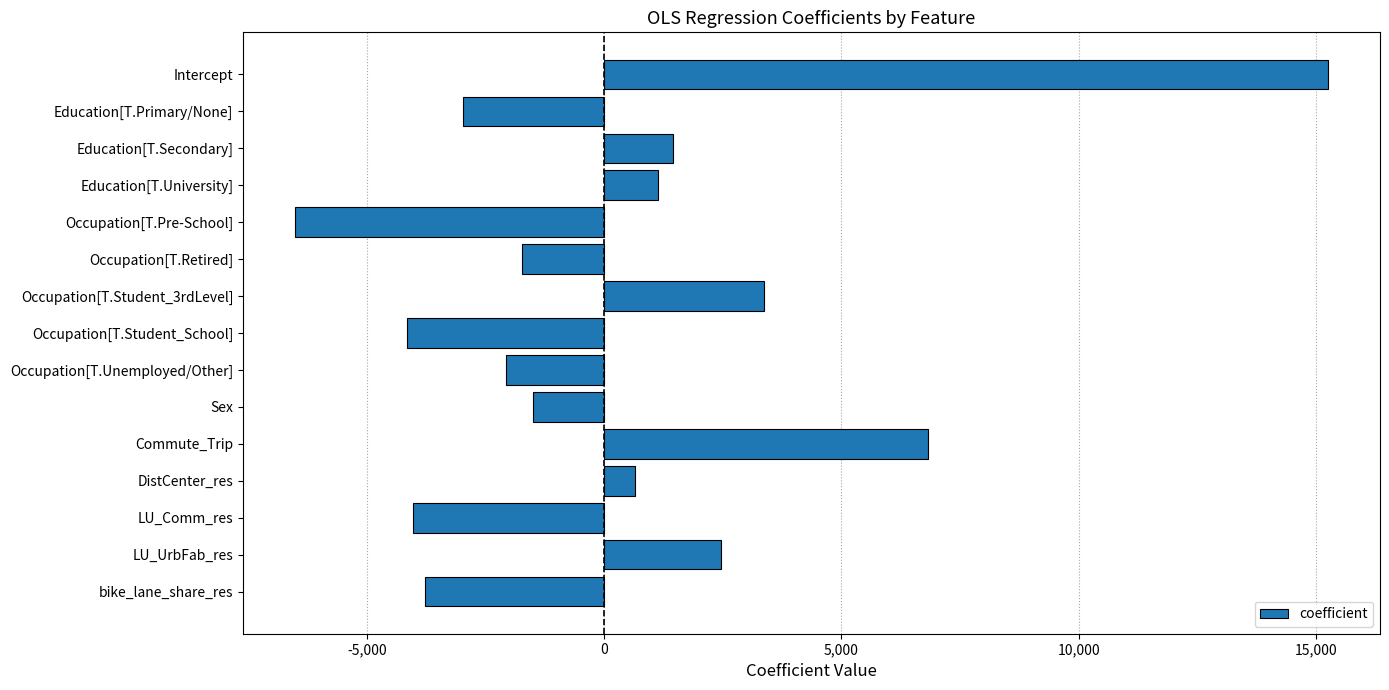

Reading top to bottom, list all the values displayed in this chart.

15256.9	-2980.9	1452.8	1138.9	-6519.8	-1735.1	3361.6	-4144.8	-2075.6	-1501.0	6817.4	658.4	-4022.4	2465.9	-3774.2